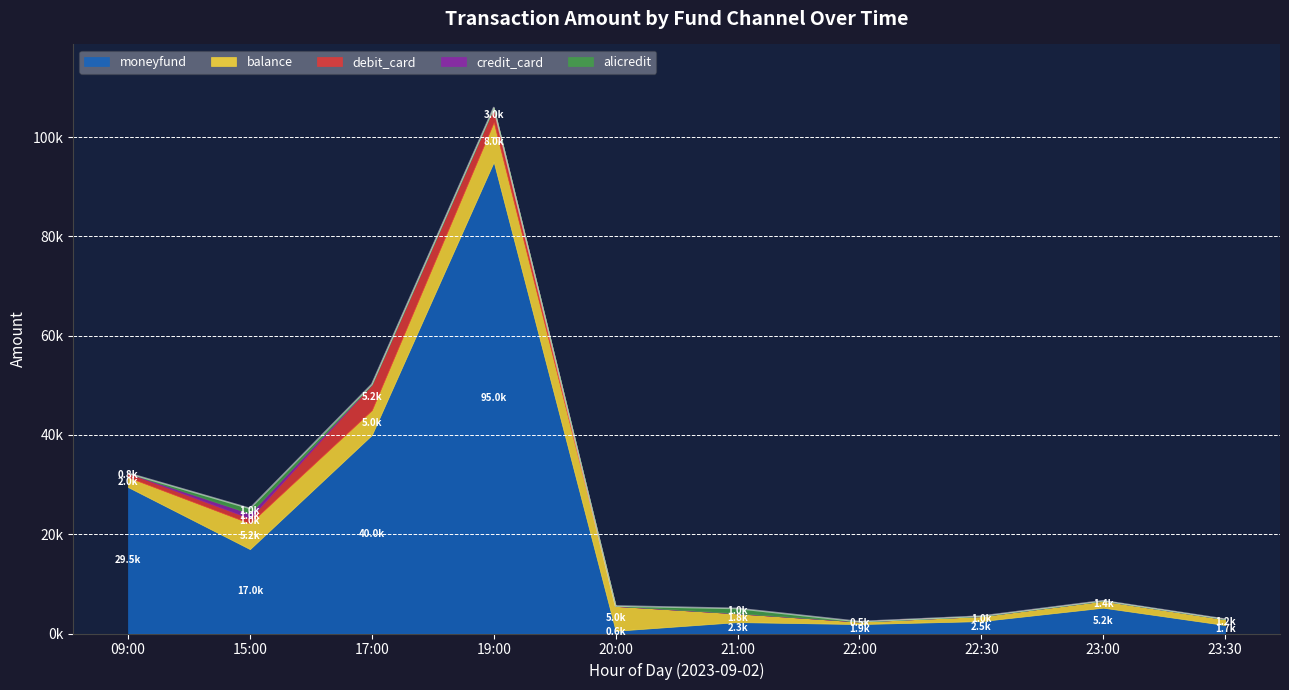

Which series has the largest total across all categories?

moneyfund